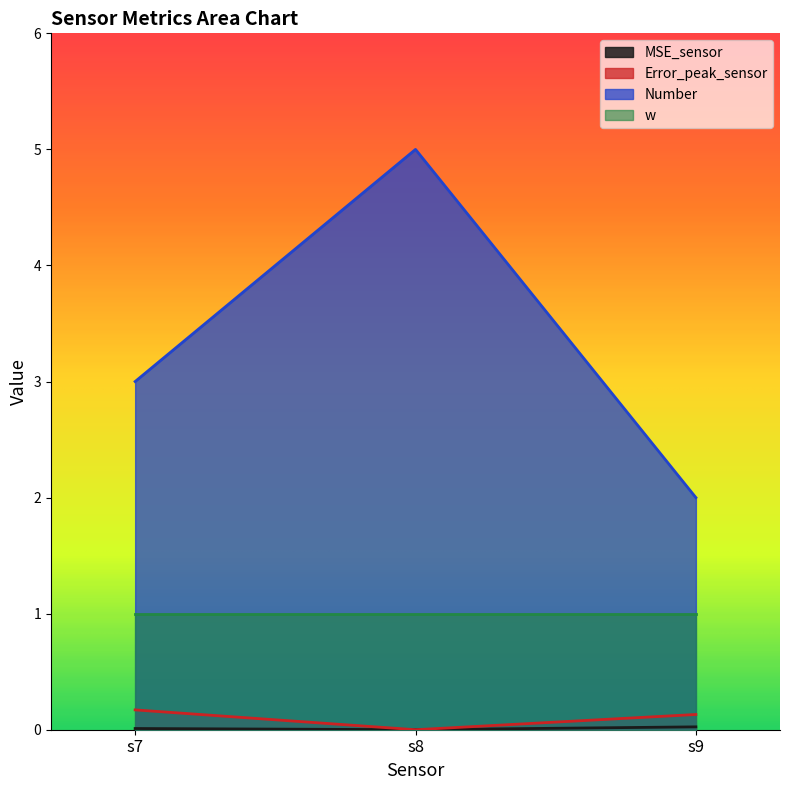

True or false: MSE_sensor has a value of 0.0 at s9.

False